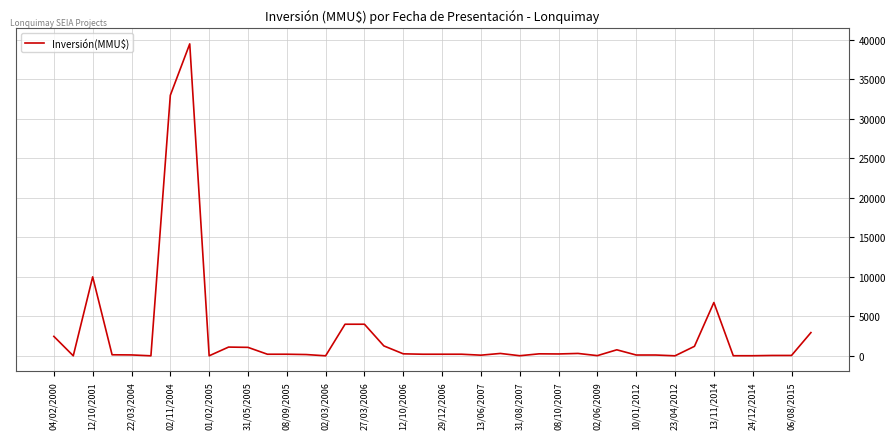

What is the difference between the maximum and minimum values?

39510